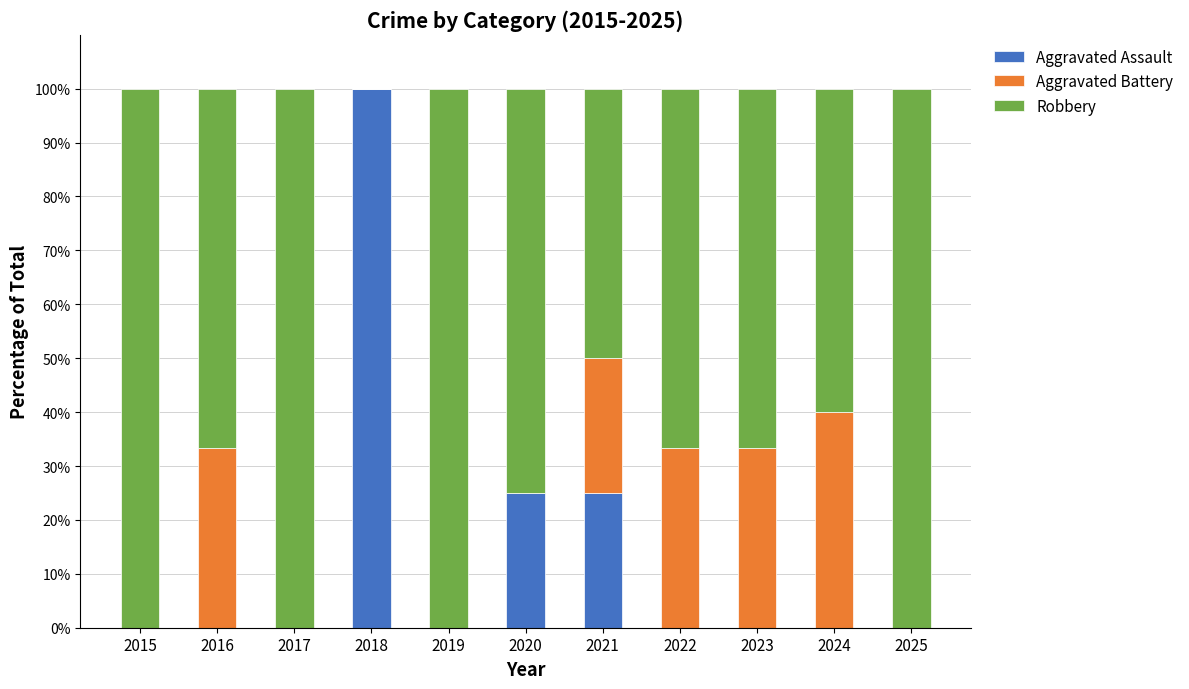

The Aggravated Assault series shows -53.0 at 2017. True or false?

False